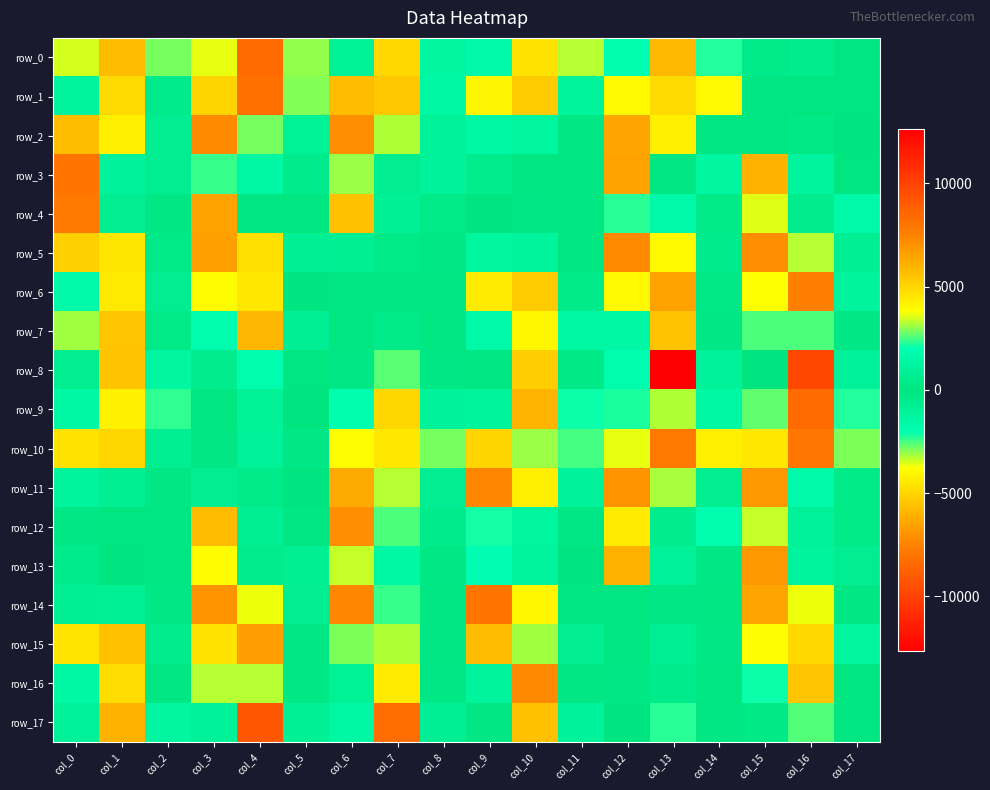

Which series changed the most between col_14 and col_16?

row_10